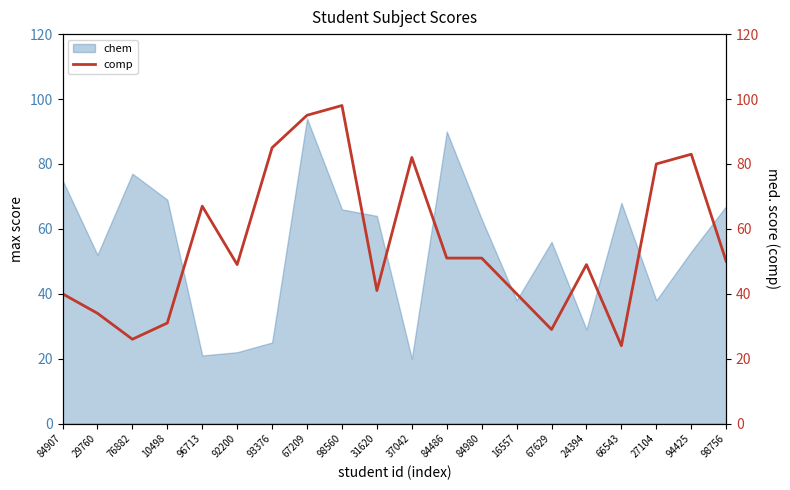

What is the highest value of the chem series?

94